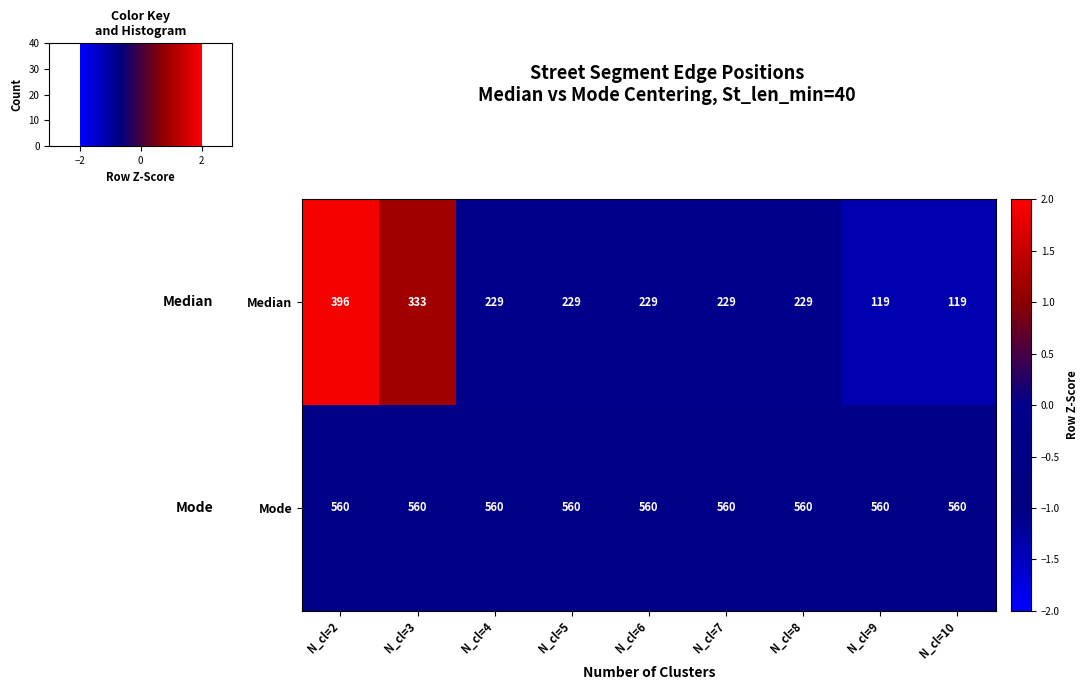

How many series are shown in this chart?

2